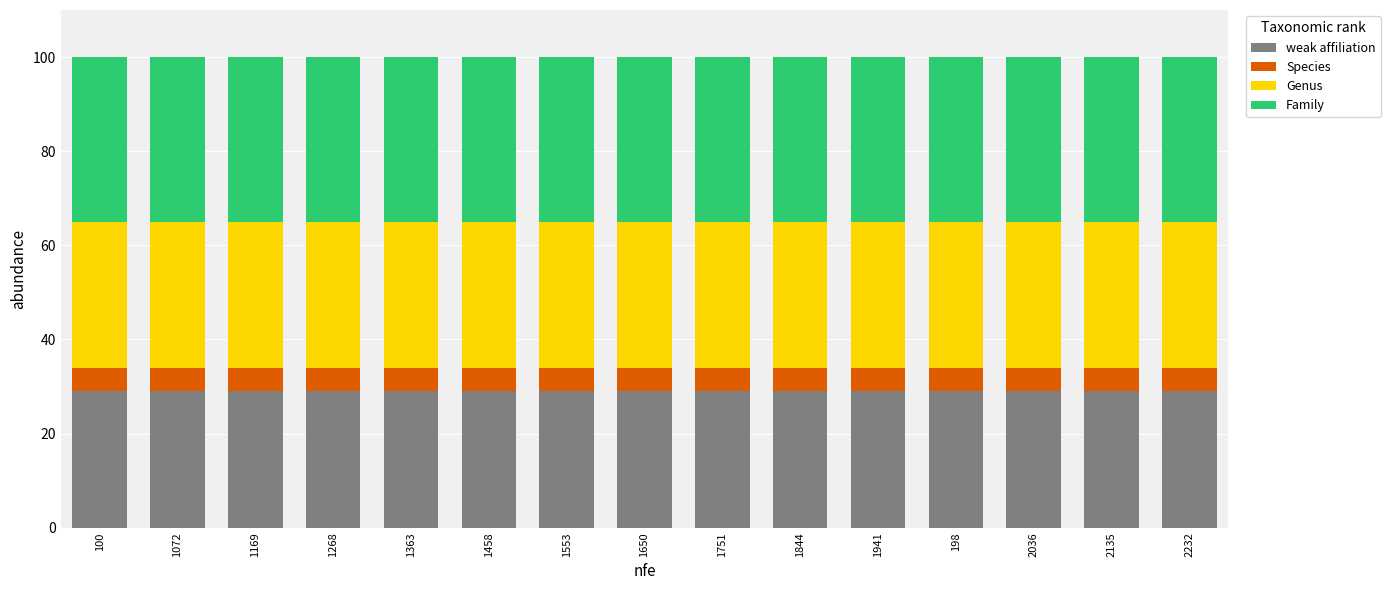

What is the total value across all series at 2135?

100.0